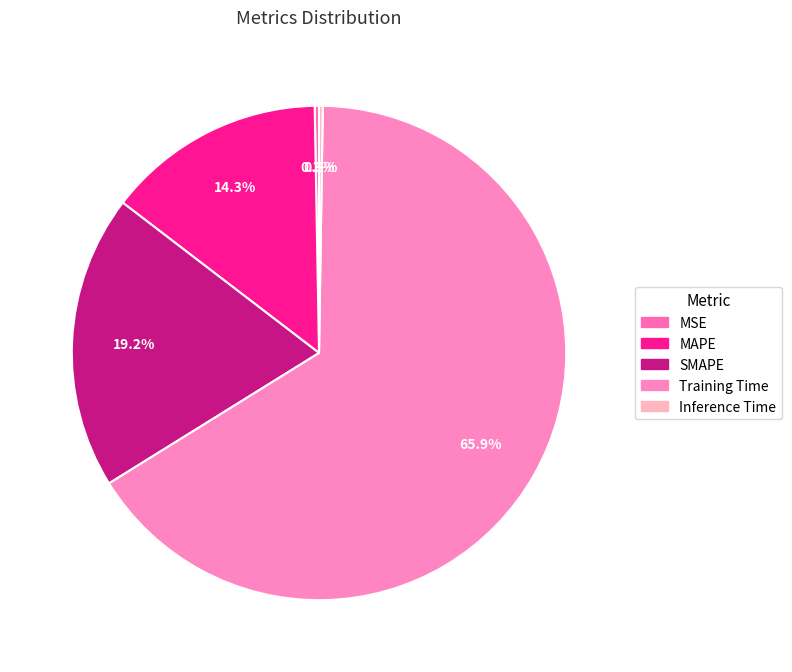

To the nearest percent, what percentage of the pie is SMAPE?

19%